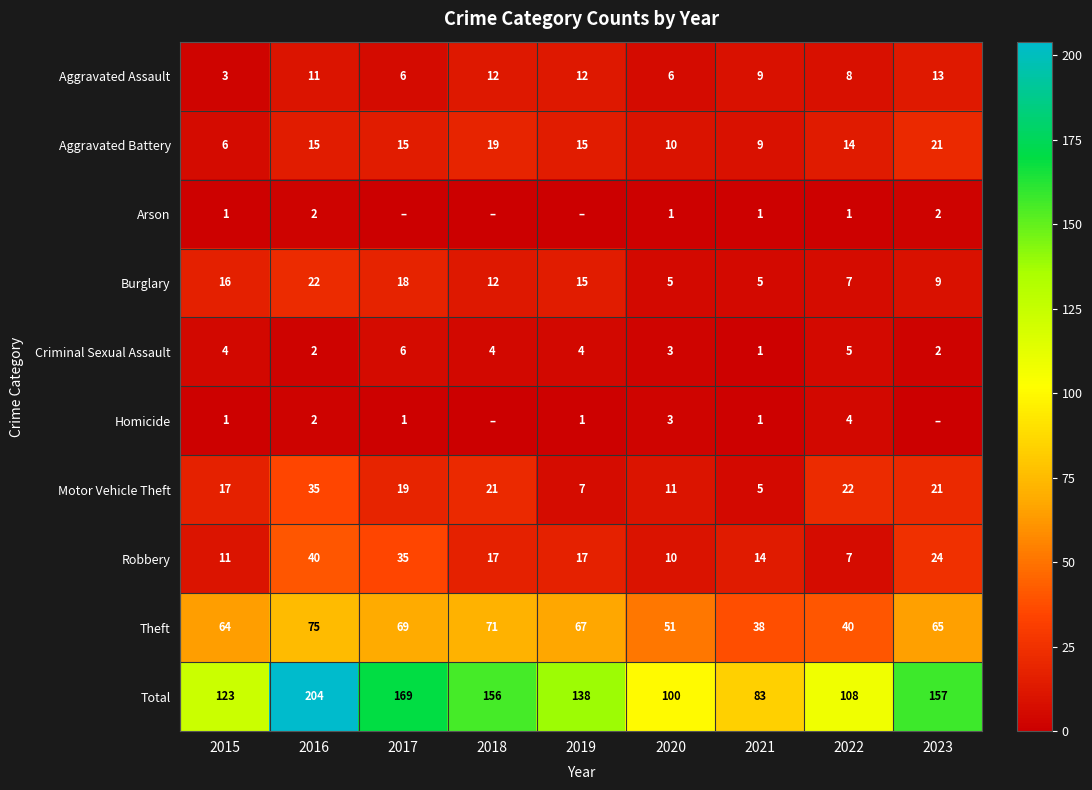

List the labels in order of Total value, largest first.

2016, 2017, 2023, 2018, 2019, 2015, 2022, 2020, 2021